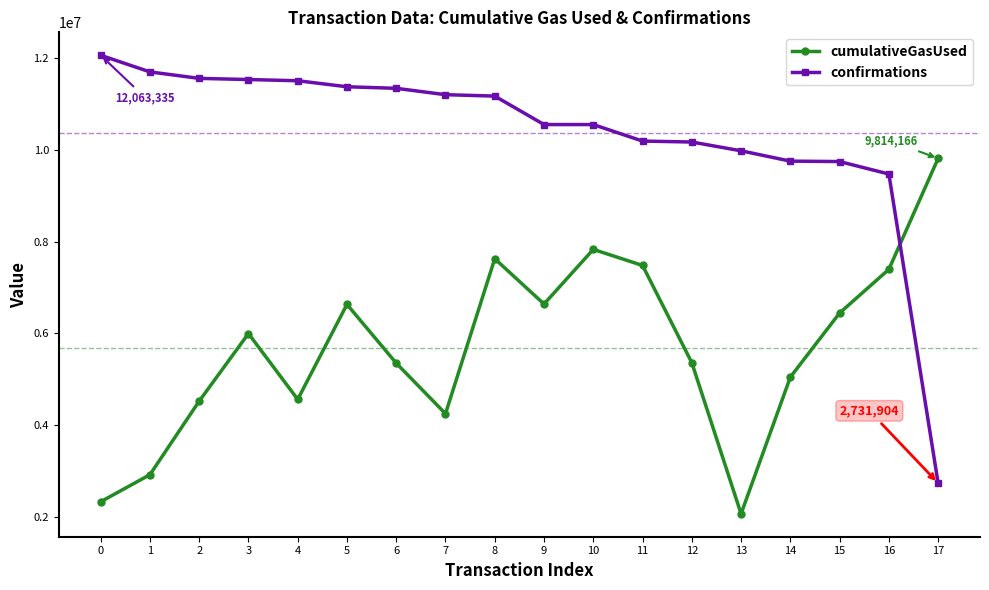

How many interior local peaks does the cumulativeGasUsed series have?

4